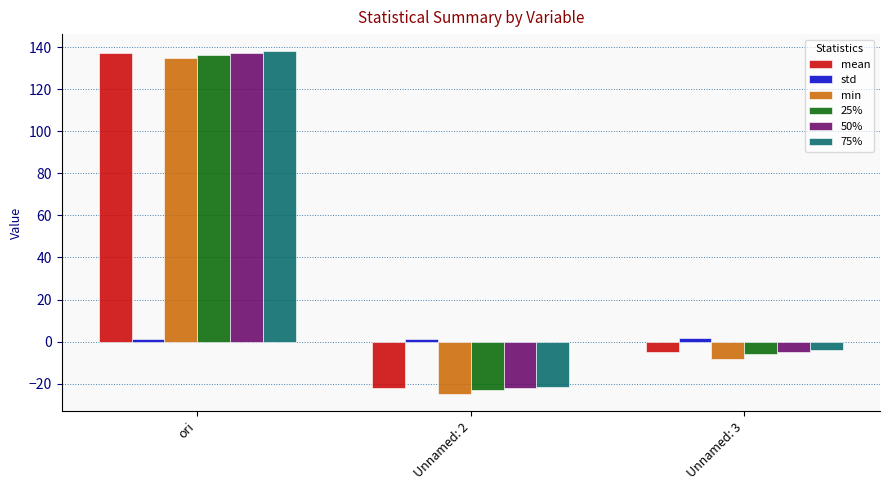

How many groups of bars are there?

3